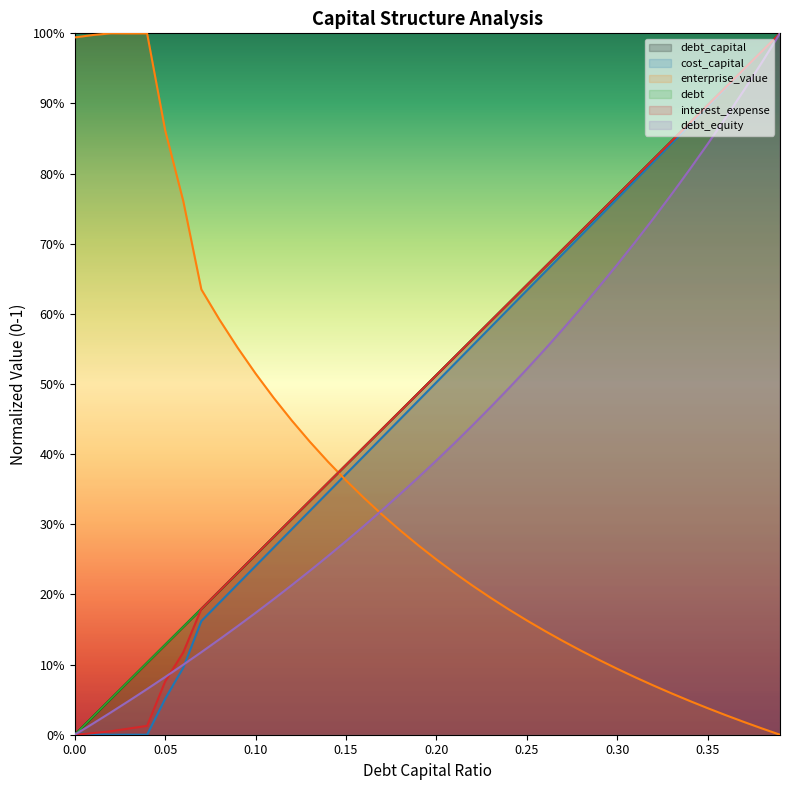

True or false: interest_expense and debt intersect in this chart.

True